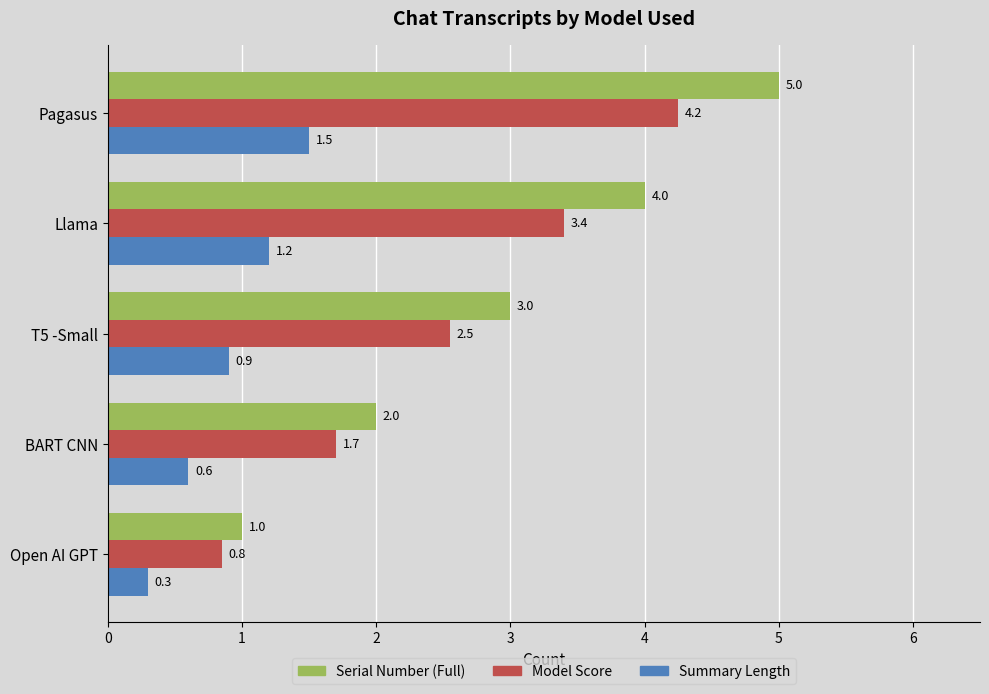

Which series has the largest total across all categories?

Serial Number (Full)